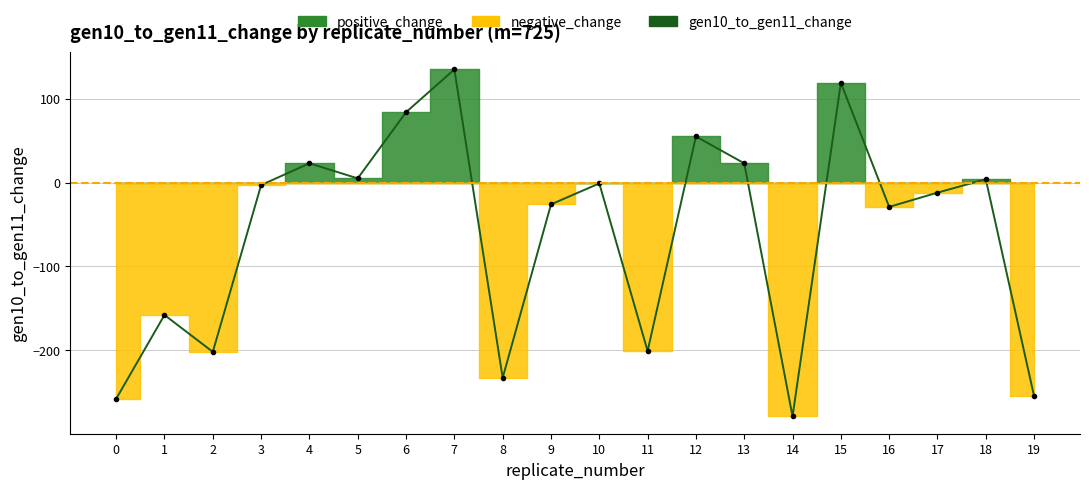

Which category has the lowest value across all series?

14